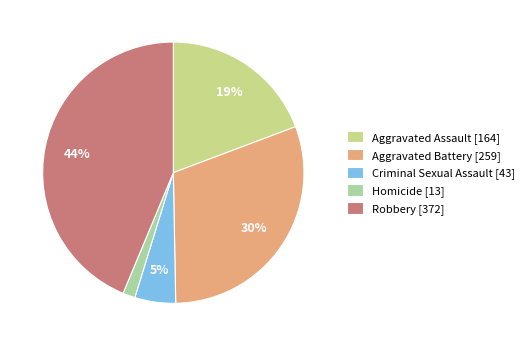

Do Homicide [13] and Aggravated Battery [259] together represent more than half of the pie?

No